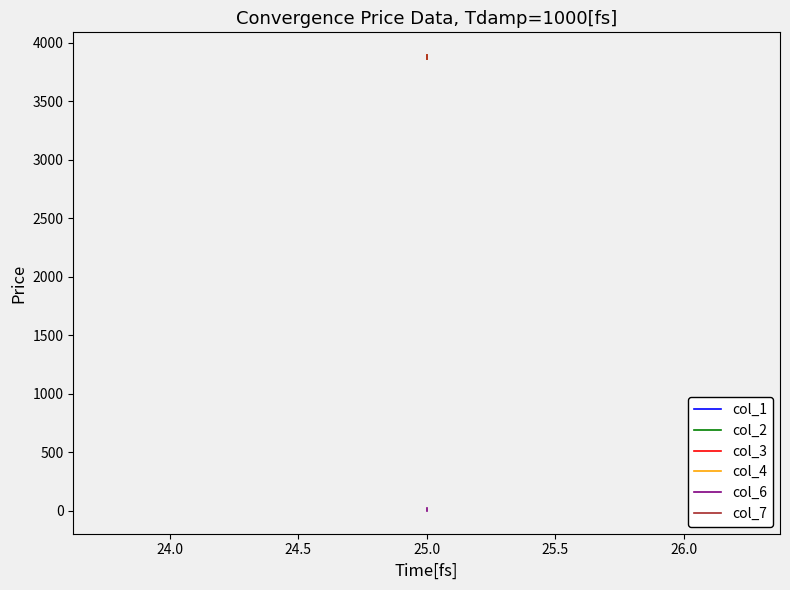

What are all the series names shown in the legend?

col_1, col_2, col_3, col_4, col_6, col_7